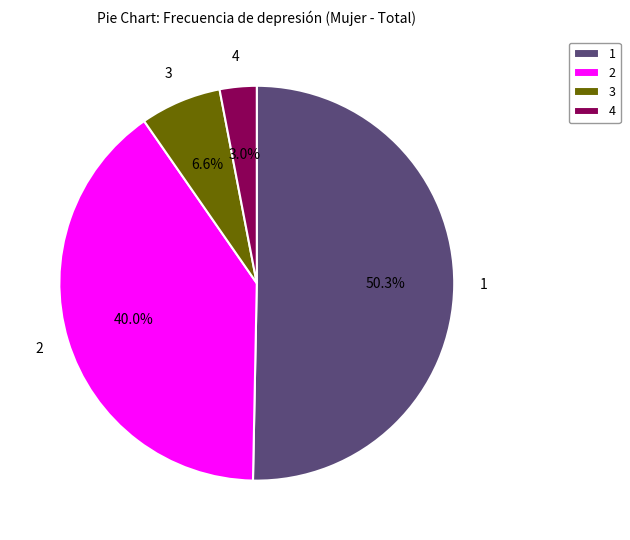

Is there a majority slice in this chart?

Yes